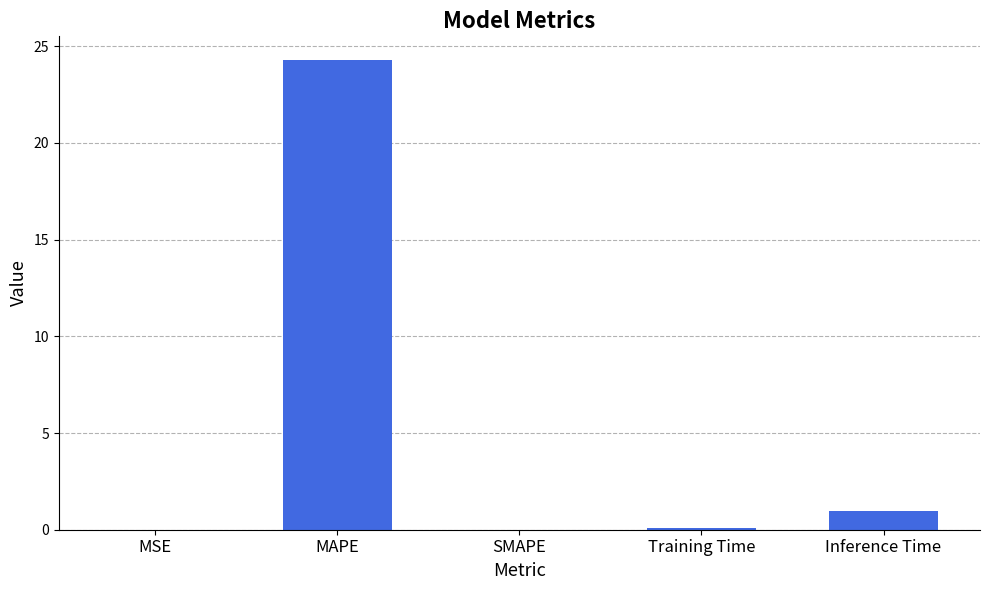

What is the difference between the values at Training Time and Inference Time?

0.9